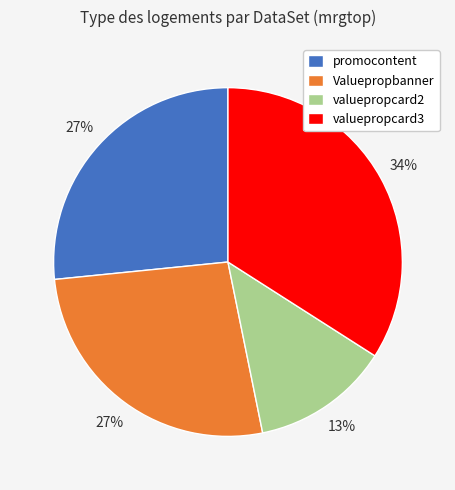

How many slices are in this pie chart?

4